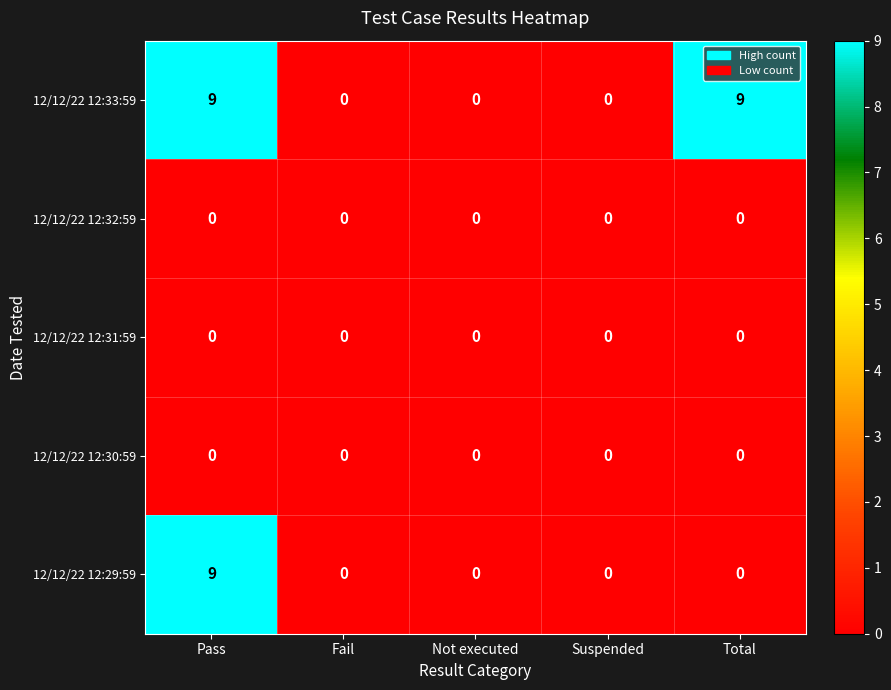

Is it true that 12/12/22 12:33:59 equals 4 at Total?

False